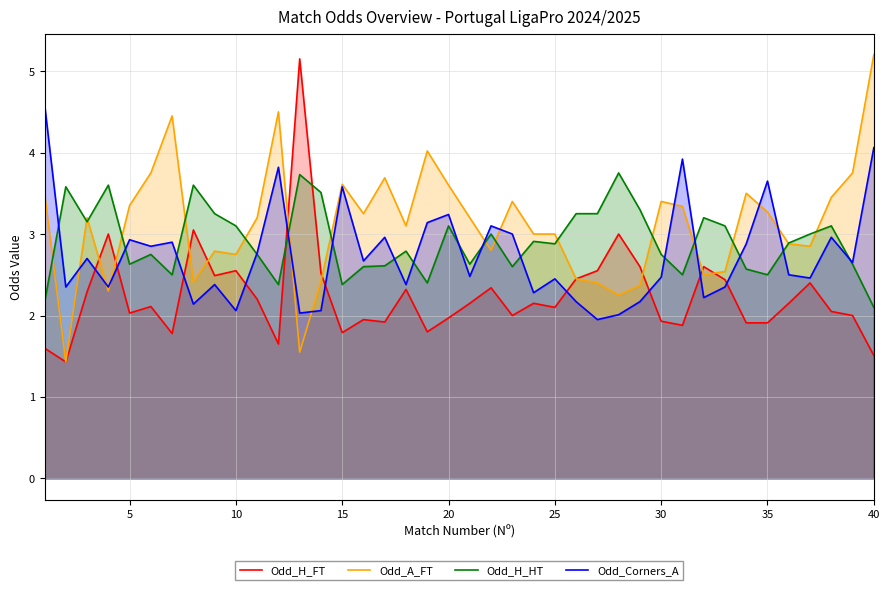

What is the total value across all series at 40?

12.9